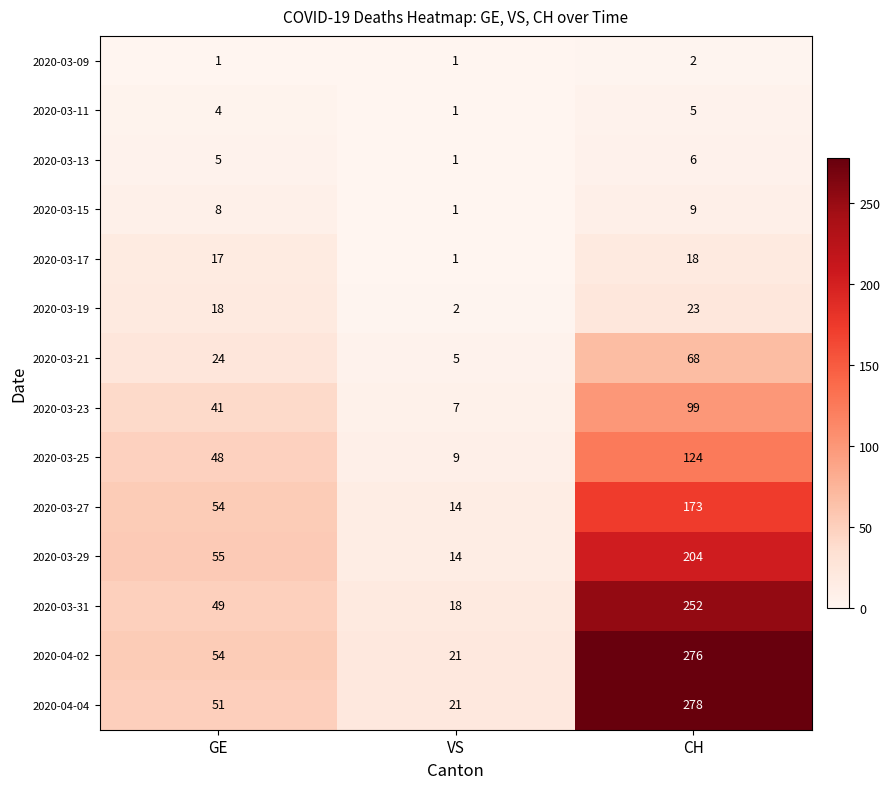

Where is 2020-03-27 nearest to the value 93?

GE